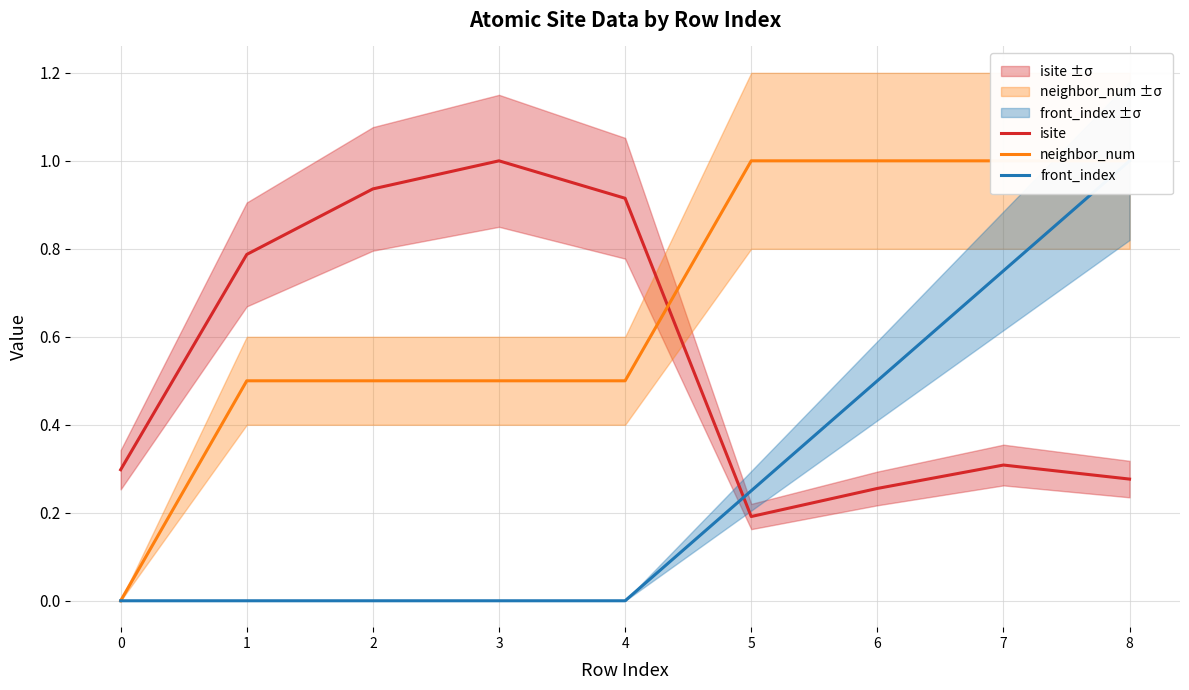

Which category has the lowest value in the isite series?

5